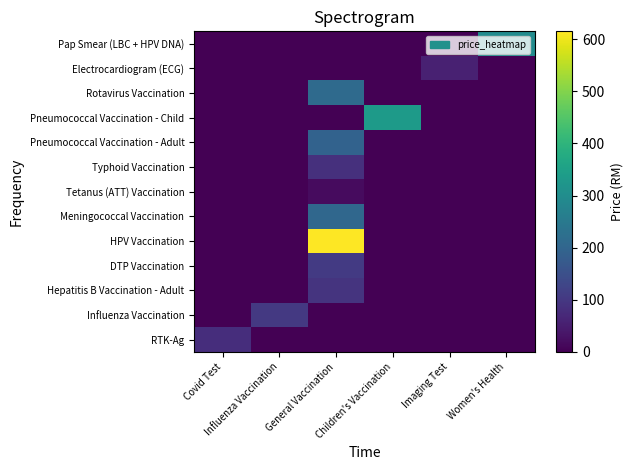

Reading left to right, list all the values displayed in this chart.

RTK-Ag: Covid Test=80	Influenza Vaccination=0	General Vaccination=0	Children's Vaccination=0	Imaging Test=0	Women's Health=0
Influenza Vaccination: Covid Test=0	Influenza Vaccination=102	General Vaccination=0	Children's Vaccination=0	Imaging Test=0	Women's Health=0
Hepatitis B Vaccination - Adult: Covid Test=0	Influenza Vaccination=0	General Vaccination=92	Children's Vaccination=0	Imaging Test=0	Women's Health=0
DTP Vaccination: Covid Test=0	Influenza Vaccination=0	General Vaccination=104	Children's Vaccination=0	Imaging Test=0	Women's Health=0
HPV Vaccination: Covid Test=0	Influenza Vaccination=0	General Vaccination=615	Children's Vaccination=0	Imaging Test=0	Women's Health=0
Meningococcal Vaccination: Covid Test=0	Influenza Vaccination=0	General Vaccination=205	Children's Vaccination=0	Imaging Test=0	Women's Health=0
Tetanus (ATT) Vaccination: Covid Test=0	Influenza Vaccination=0	General Vaccination=18	Children's Vaccination=0	Imaging Test=0	Women's Health=0
Typhoid Vaccination: Covid Test=0	Influenza Vaccination=0	General Vaccination=85	Children's Vaccination=0	Imaging Test=0	Women's Health=0
Pneumococcal Vaccination - Adult: Covid Test=0	Influenza Vaccination=0	General Vaccination=194	Children's Vaccination=0	Imaging Test=0	Women's Health=0
Pneumococcal Vaccination - Child: Covid Test=0	Influenza Vaccination=0	General Vaccination=0	Children's Vaccination=336	Imaging Test=0	Women's Health=0
Rotavirus Vaccination: Covid Test=0	Influenza Vaccination=0	General Vaccination=212	Children's Vaccination=0	Imaging Test=0	Women's Health=0
Electrocardiogram (ECG): Covid Test=0	Influenza Vaccination=0	General Vaccination=0	Children's Vaccination=0	Imaging Test=57	Women's Health=0
Pap Smear (LBC + HPV DNA): Covid Test=0	Influenza Vaccination=0	General Vaccination=0	Children's Vaccination=0	Imaging Test=0	Women's Health=296